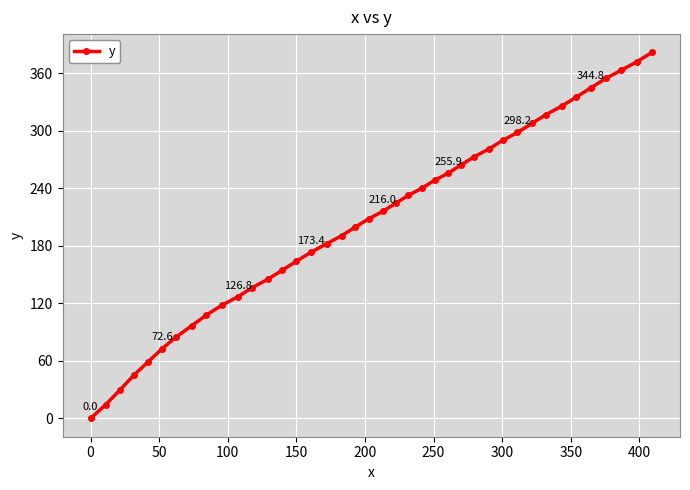

How many positive values are there?

39